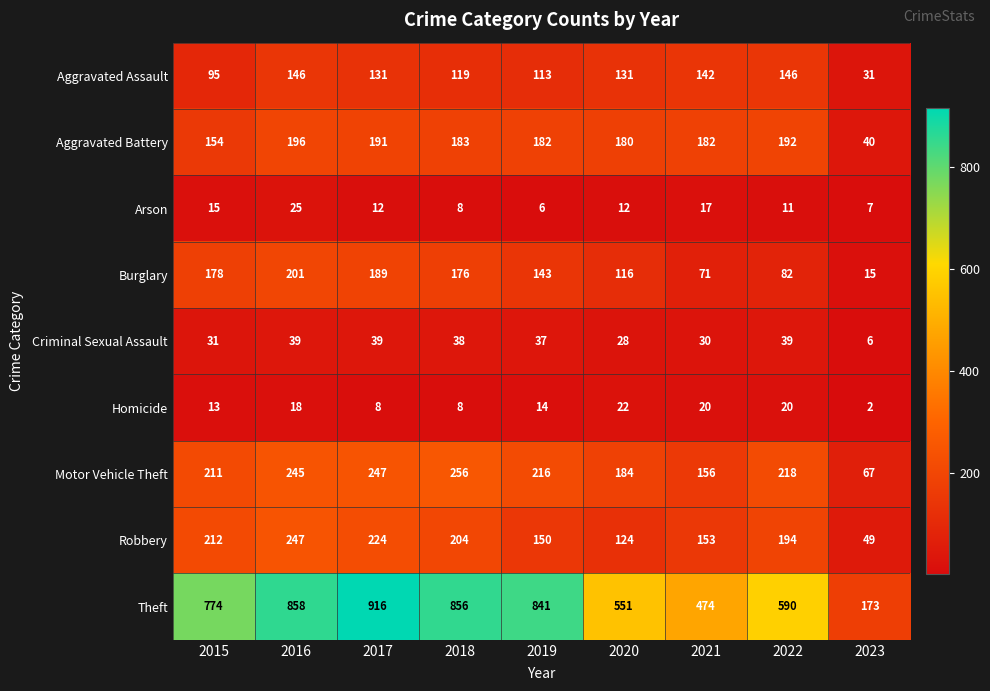

What is the spread (max minus min) of values at 2015?

761